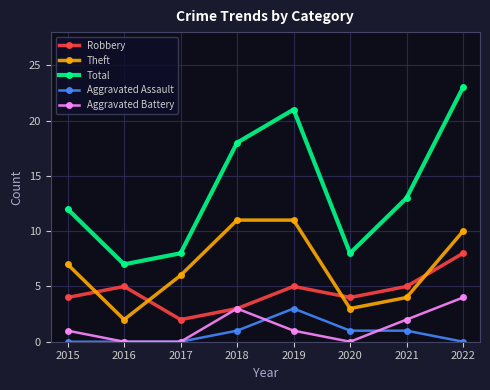

What is the sum of the Total values at 2022 and 2021?

36